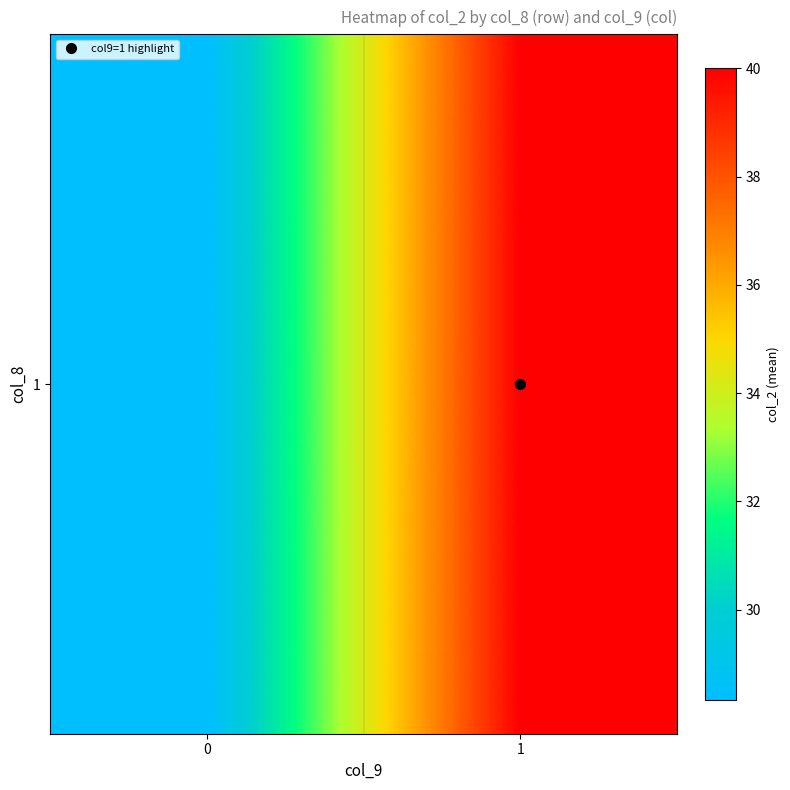

Which has a higher value, 0 or 1?

1